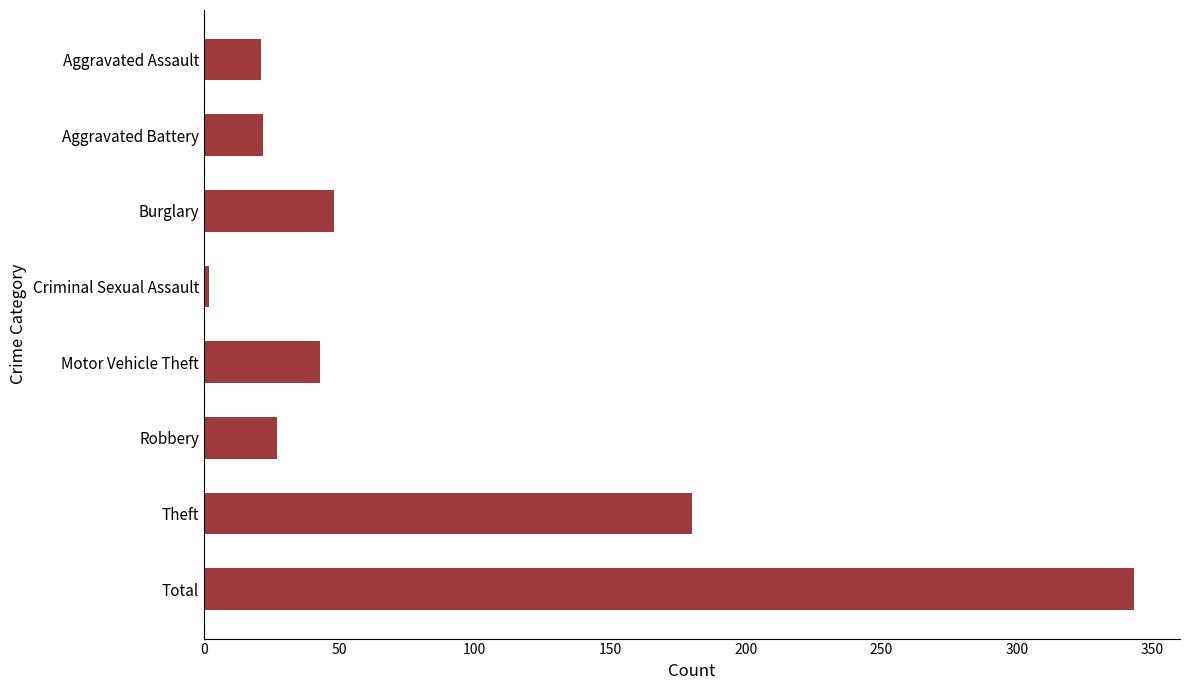

What is the difference between the second highest and second lowest values?

159